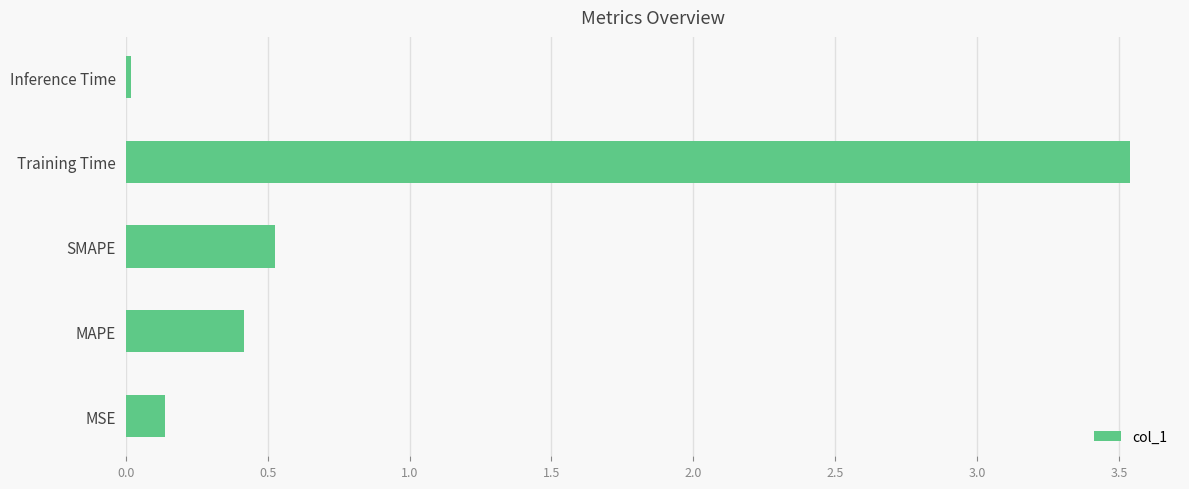

True or false: the data shows 5.9 at Training Time.

False